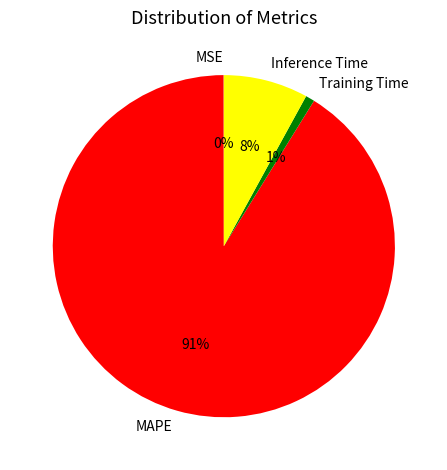

Which slice is the largest?

MAPE